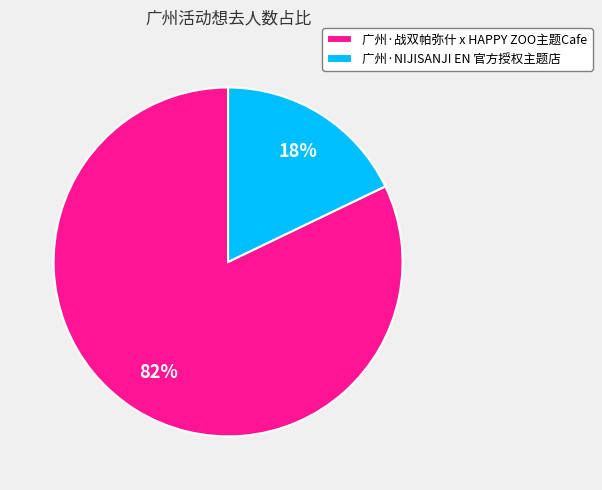

Between 广州·NIJISANJI EN 官方授权主题店 and 广州·战双帕弥什 x HAPPY ZOO主题Cafe, which is larger?

广州·战双帕弥什 x HAPPY ZOO主题Cafe